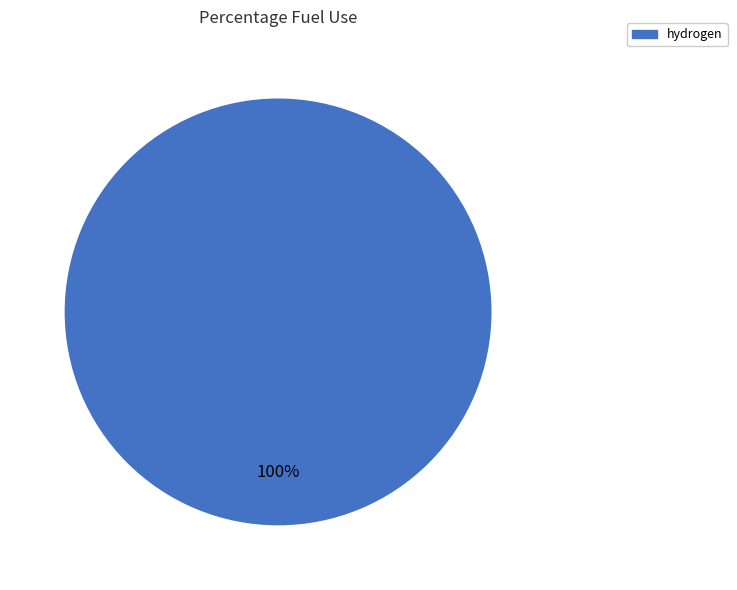

Does any single category account for the majority?

Yes